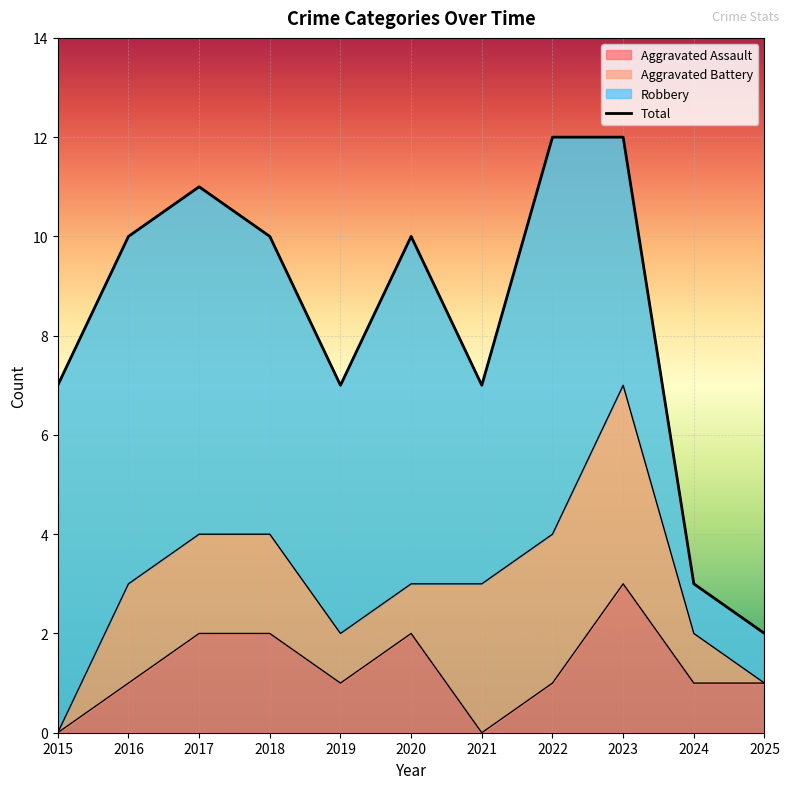

At which label does Aggravated Assault reach its peak?

2023